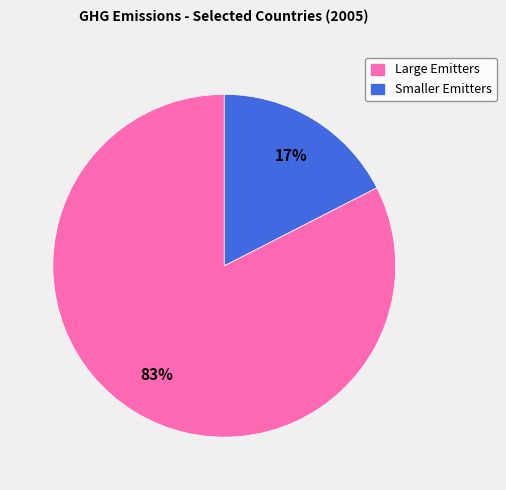

Which has a higher value, Smaller Emitters or Large Emitters?

Large Emitters